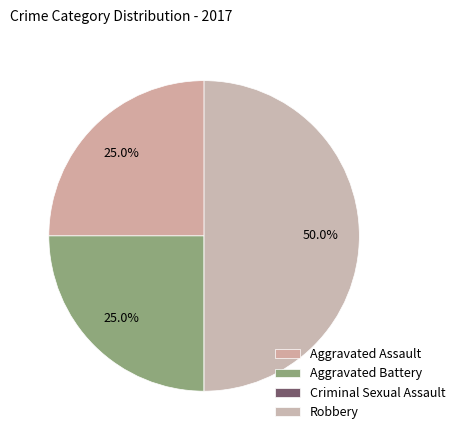

What is the largest slice in the pie chart?

Robbery